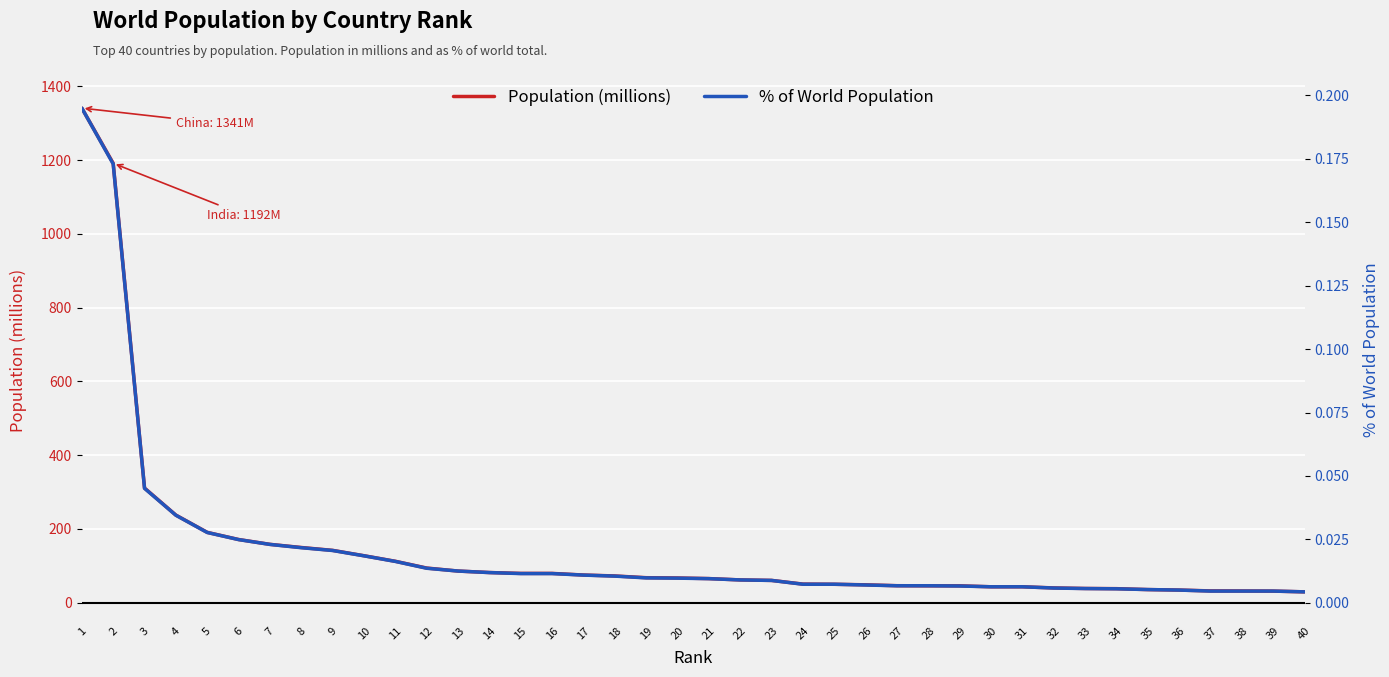

What is the maximum value shown in the chart?

1341.3